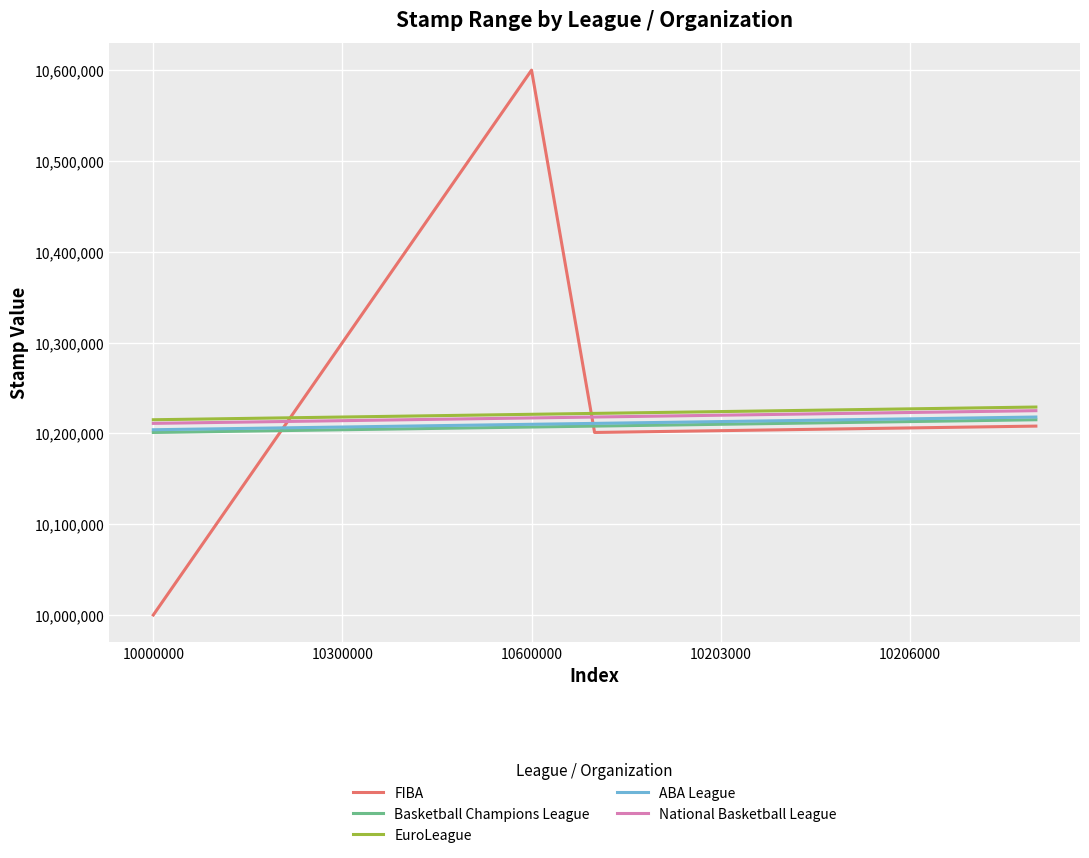

Which series has the largest range (max minus min)?

FIBA